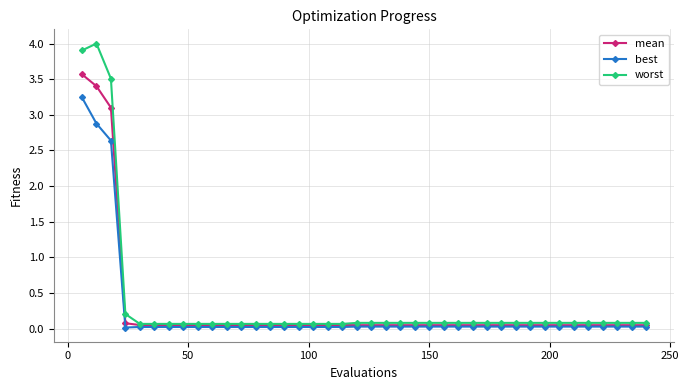

What is the maximum value for best?

3.2